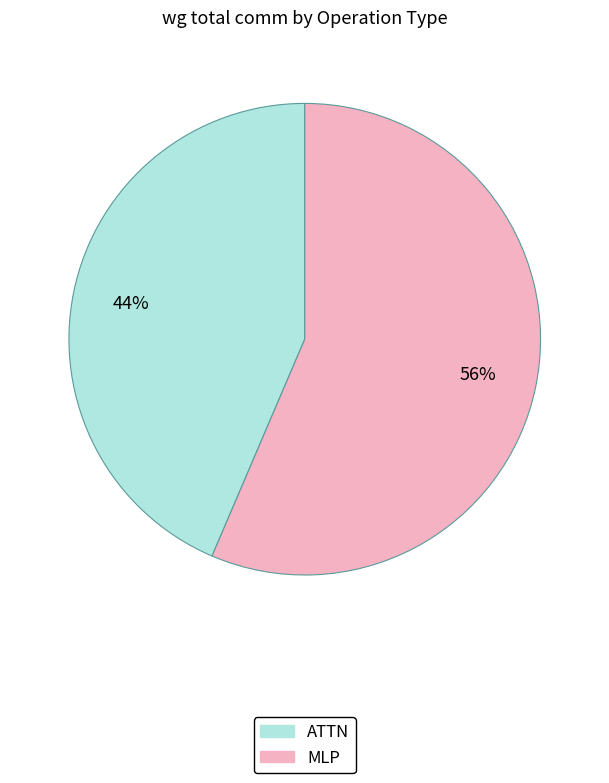

Does any single category account for the majority?

Yes